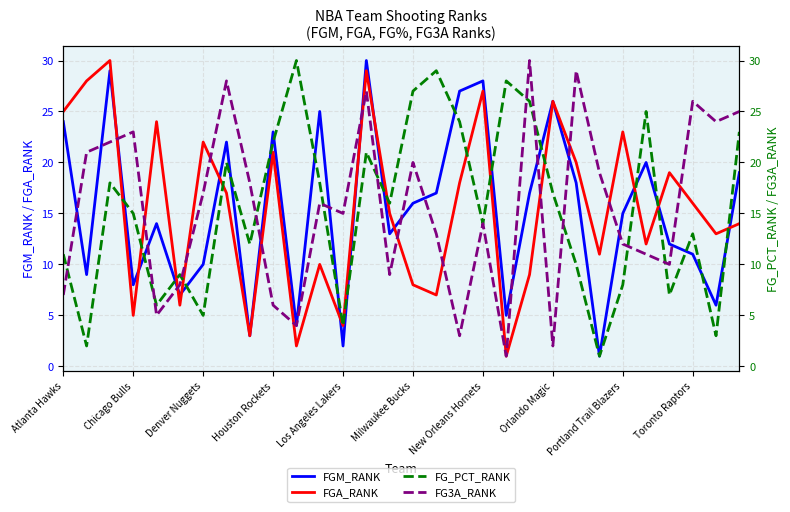

At which category is the sum across all series the highest?

13